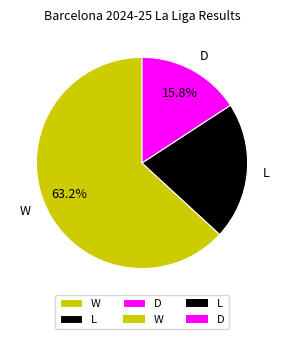

Rank the categories by value from lowest to highest.

D, L, W